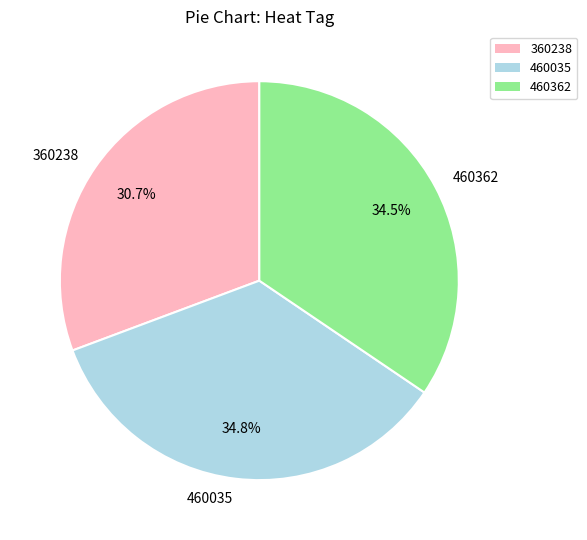

Between 360238 and 460035, which is larger?

460035